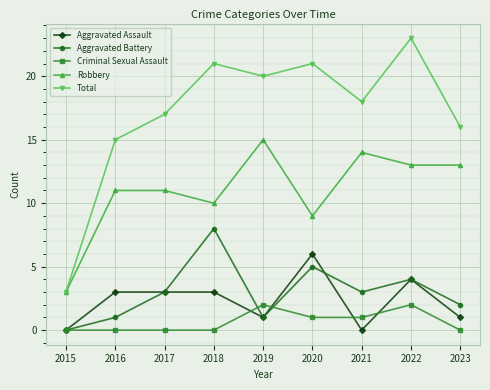

Which category has the highest value in the Aggravated Battery series?

2018